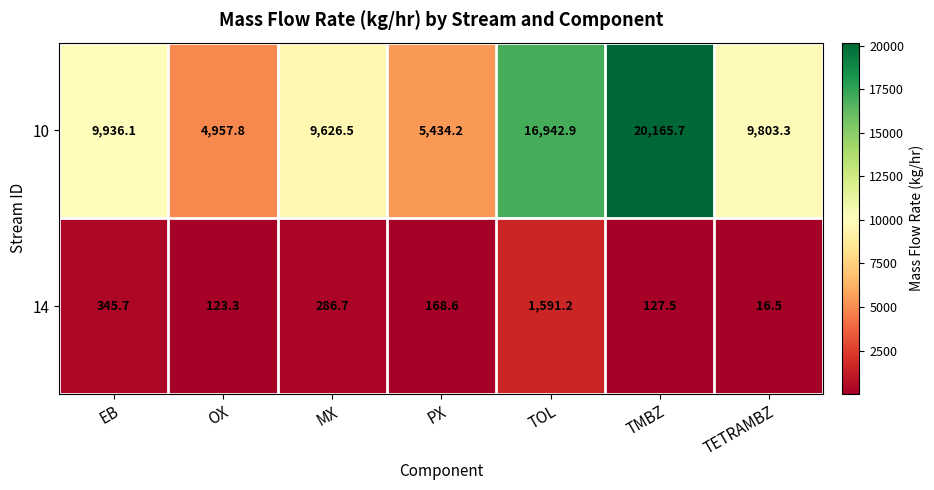

The 10 series shows 17449.3 at TETRAMBZ. True or false?

False